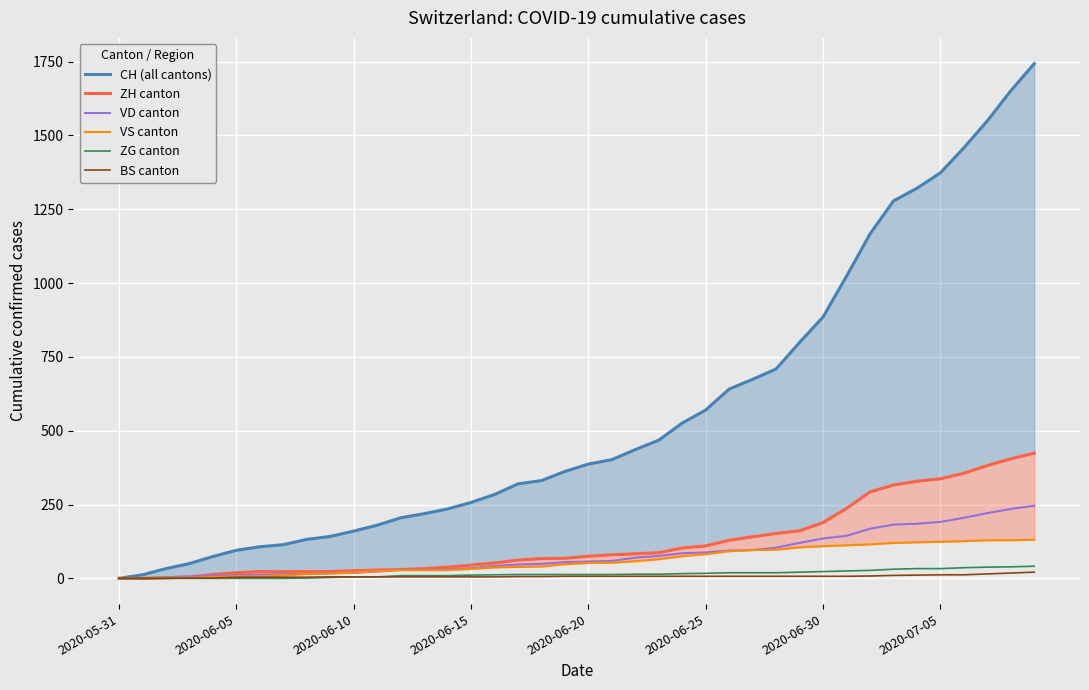

What are all the series names shown in the legend?

CH (all cantons), ZH canton, VD canton, VS canton, ZG canton, BS canton